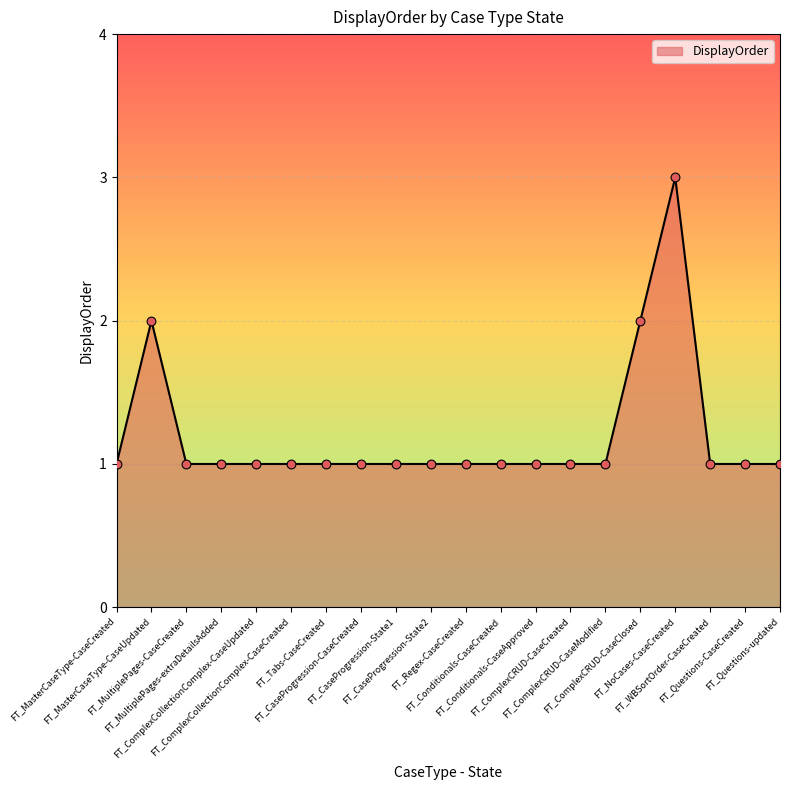

What is the greatest value displayed?

3